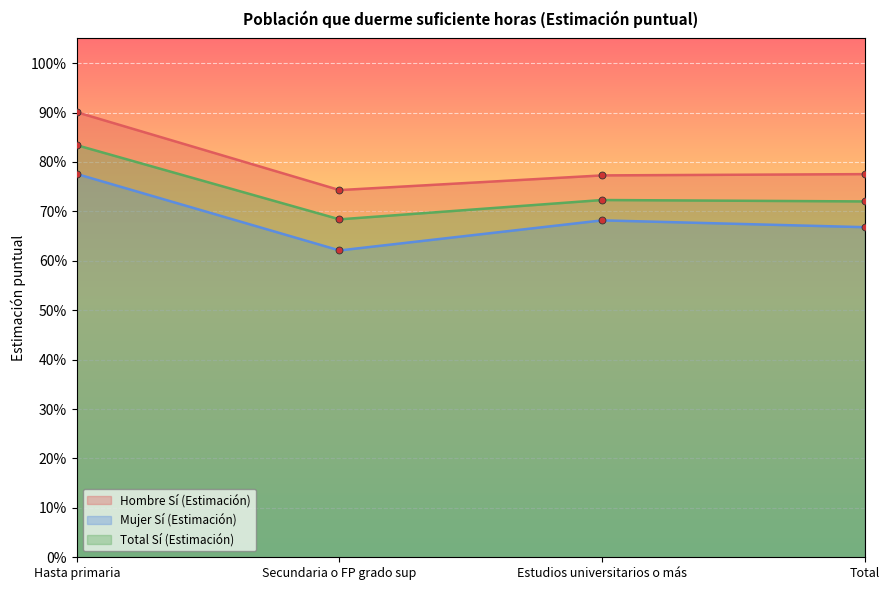

Reading left to right, what are all the values shown in this chart?

Hombre Sí (Estimación): Hasta primaria=0.9	Secundaria o FP grado sup=0.7	Estudios universitarios o más=0.8	Total=0.8
Mujer Sí (Estimación): Hasta primaria=0.8	Secundaria o FP grado sup=0.6	Estudios universitarios o más=0.7	Total=0.7
Total Sí (Estimación): Hasta primaria=0.8	Secundaria o FP grado sup=0.7	Estudios universitarios o más=0.7	Total=0.7